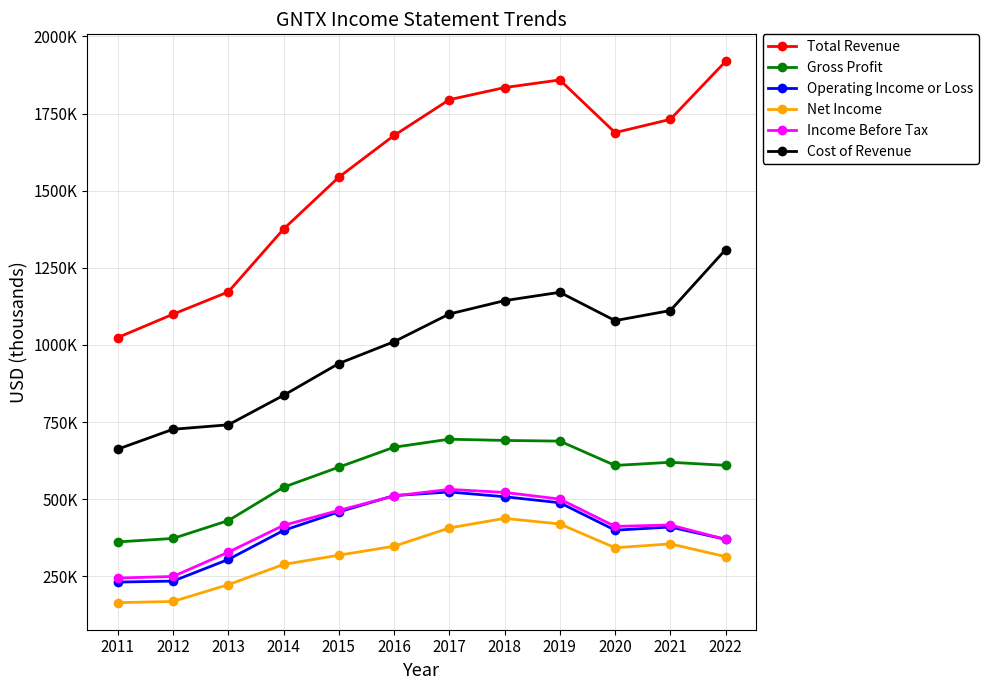

Reading right to left, extract all data points from this chart.

Total Revenue: 1919000	1731200	1688200	1858900	1834100	1794900	1678900	1543600	1375500	1171900	1099600	1023800
Gross Profit: 609800	619700	609400	688300	690500	694500	668500	603800	538900	430700	372800	361600
Operating Income or Loss: 370000	409800	399600	488500	508100	523400	511700	458800	398800	304700	234500	231400
Net Income: 313900	355200	342600	419700	437900	406800	347600	318500	288600	222900	168600	164700
Income Before Tax: 369700	416400	411800	500400	522000	531800	510600	463600	415300	328100	249600	244400
Cost of Revenue: 1309100	1111500	1078800	1170600	1143600	1100300	1010500	939800	836600	741100	726700	662200